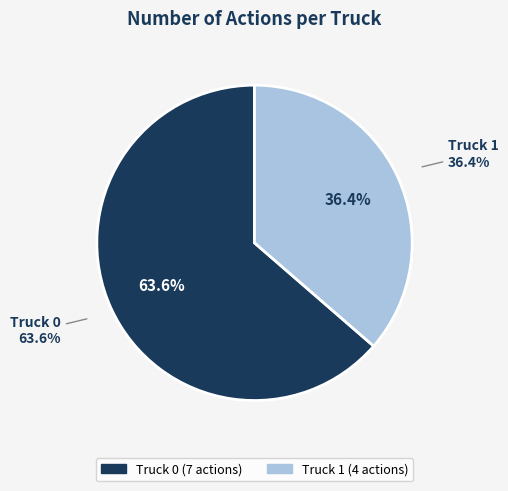

Is Truck 1 the majority of the pie?

No